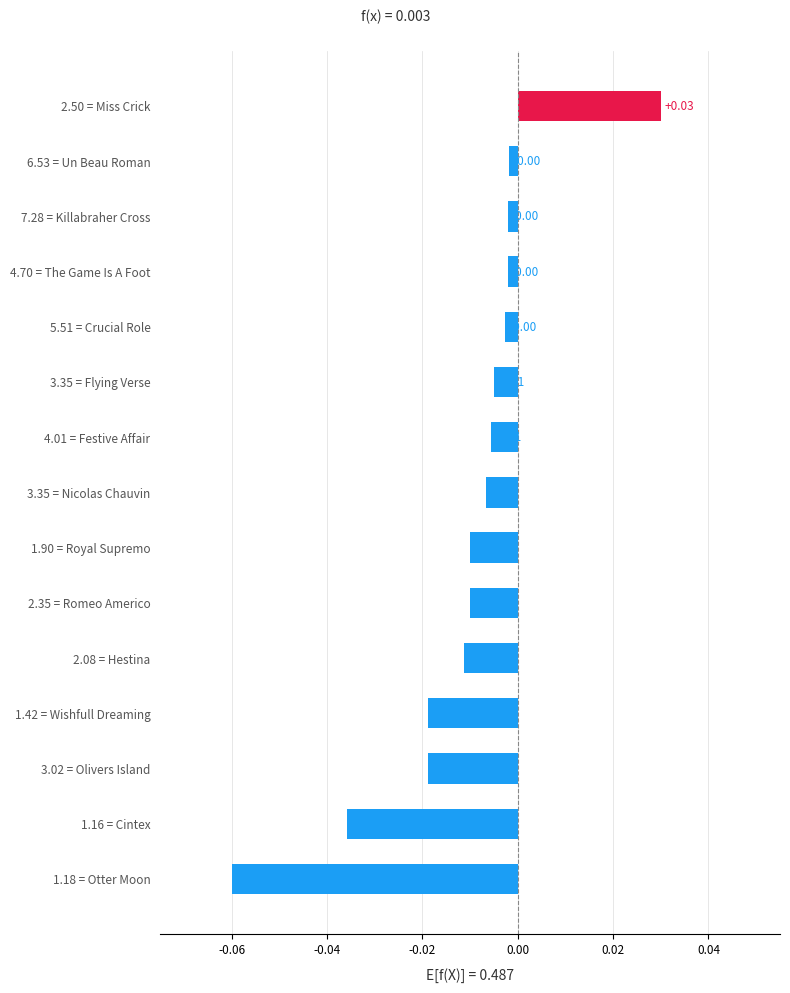

What is the change in value from 1.18 = Otter Moon to 2.50 = Miss Crick?

+0.1